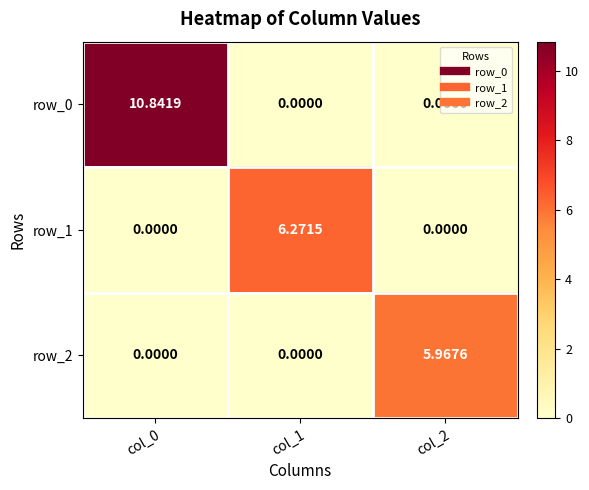

Which category has the lowest value in the row_0 series?

col_1